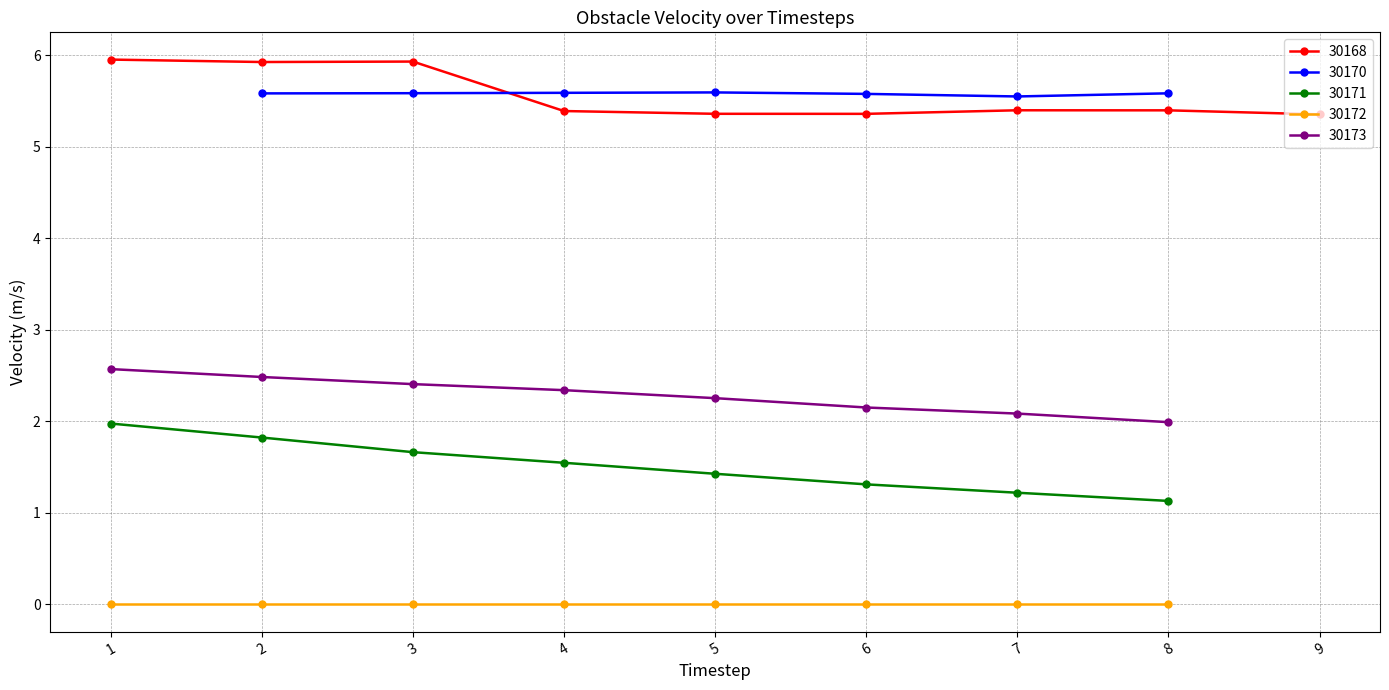

Reading left to right, list all the values displayed in this chart.

6.0	2.0	0.0	2.6	5.9	5.6	1.8	0.0	2.5	5.9	5.6	1.7	0.0	2.4	5.4	5.6	1.5	0.0	2.3	5.4	5.6	1.4	0.0	2.3	5.4	5.6	1.3	0.0	2.2	5.4	5.5	1.2	0.0	2.1	5.4	5.6	1.1	0.0	2.0	5.4